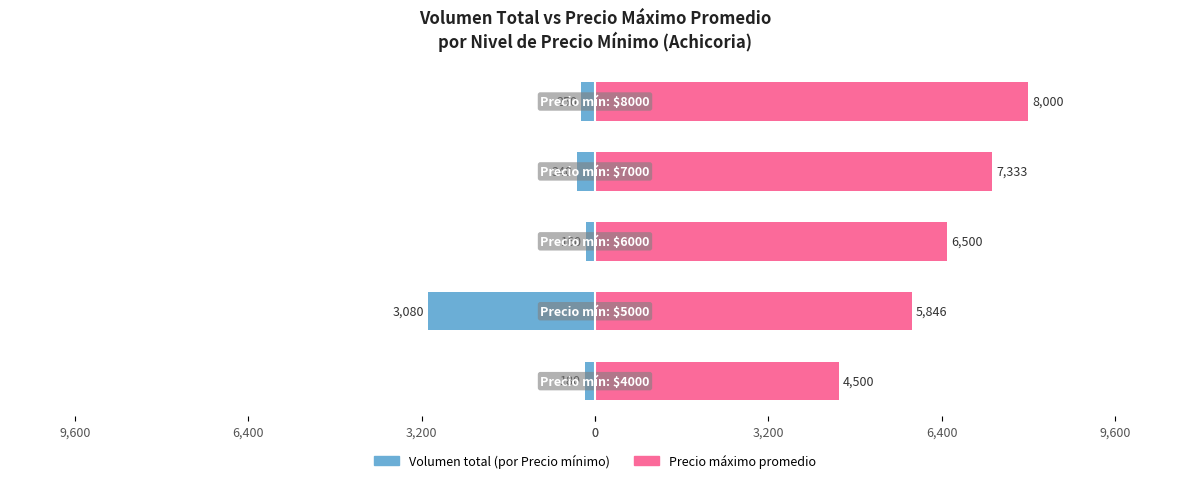

List the series in order of their overall mean, highest first.

Precio maximo, Precio minimo